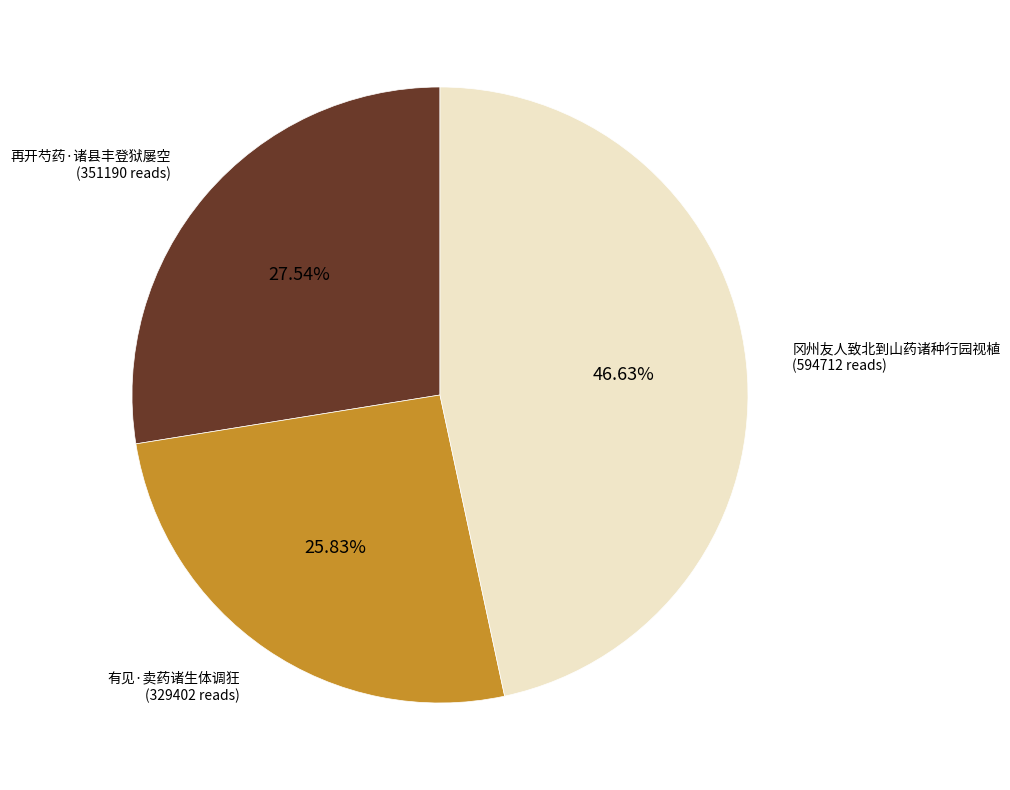

What percentage do 冈州友人致北到山药诸种行园视植 and 有见·卖药诸生体调狂 together represent?

72.5%